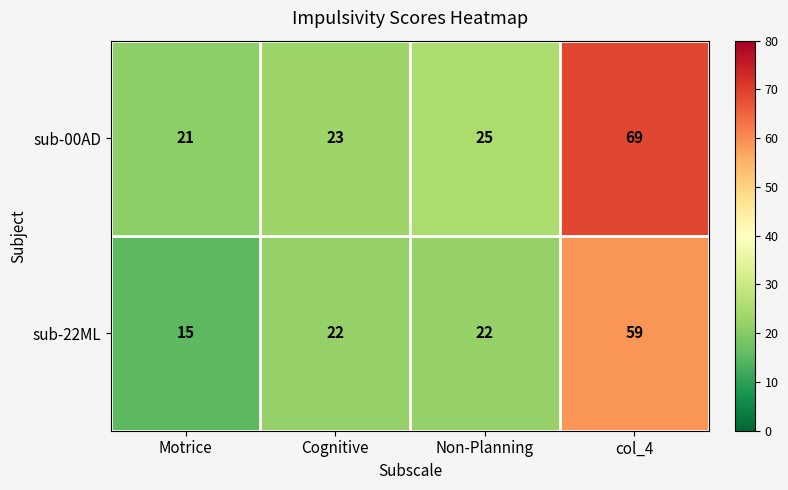

What is the difference between the highest and lowest values at col_4?

10